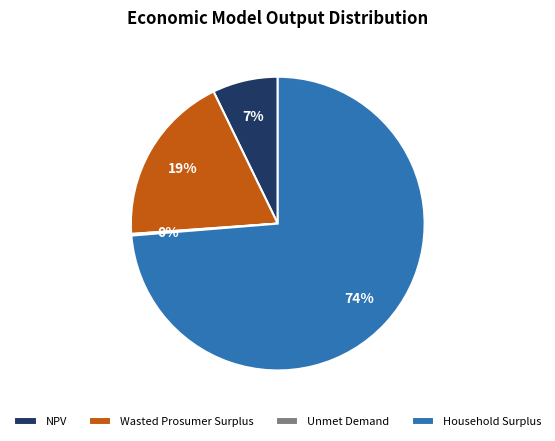

The NPV slice represents 7% of the pie. True or false?

True